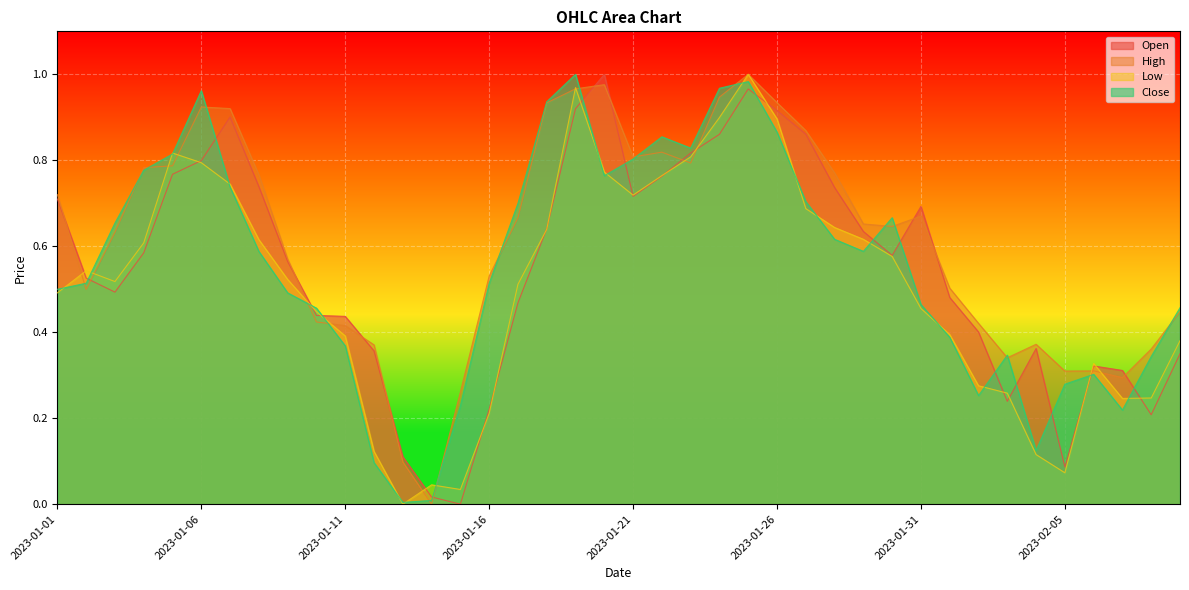

How many interior local peaks does the Close series have?

7